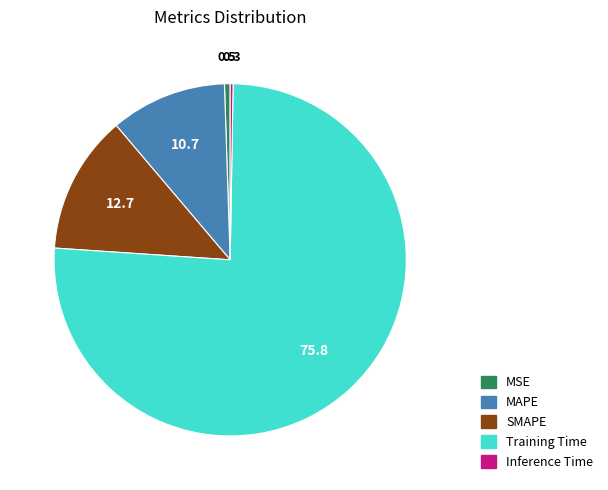

Do SMAPE and MSE together represent more than half of the pie?

No